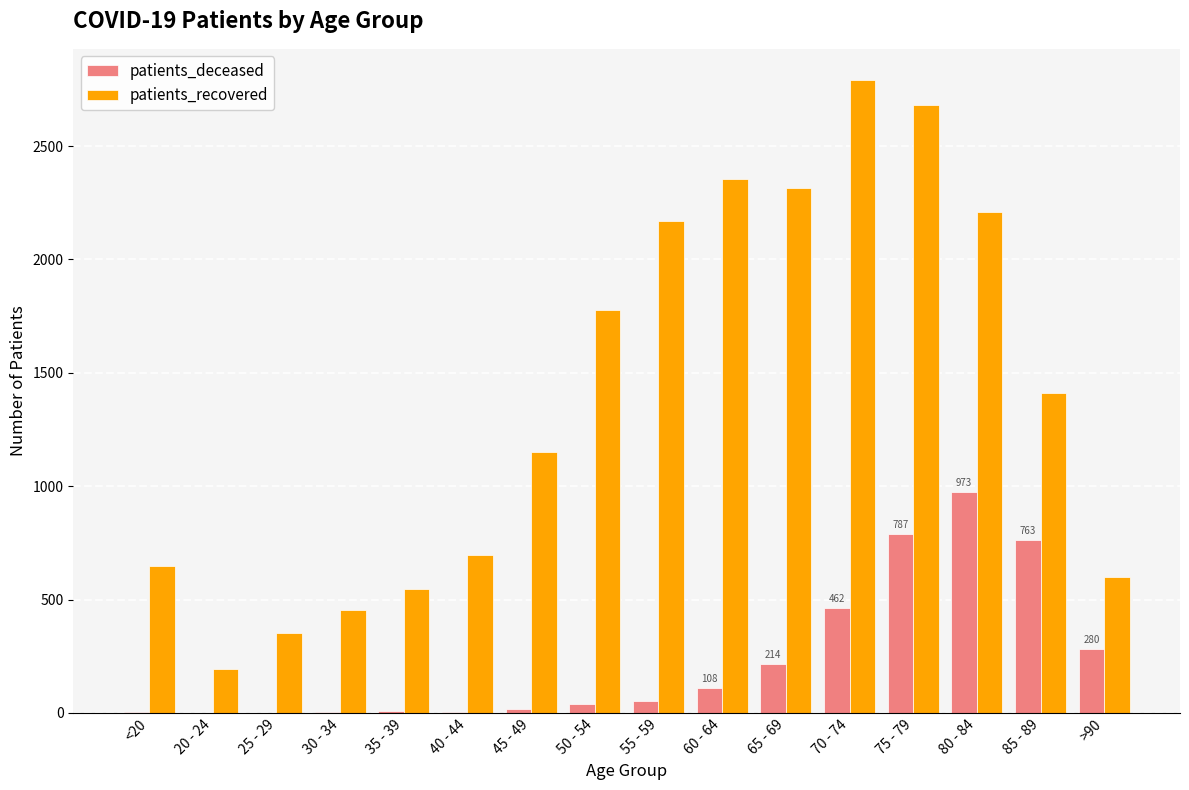

Which series changed the most between 65 - 69 and 75 - 79?

patients_deceased